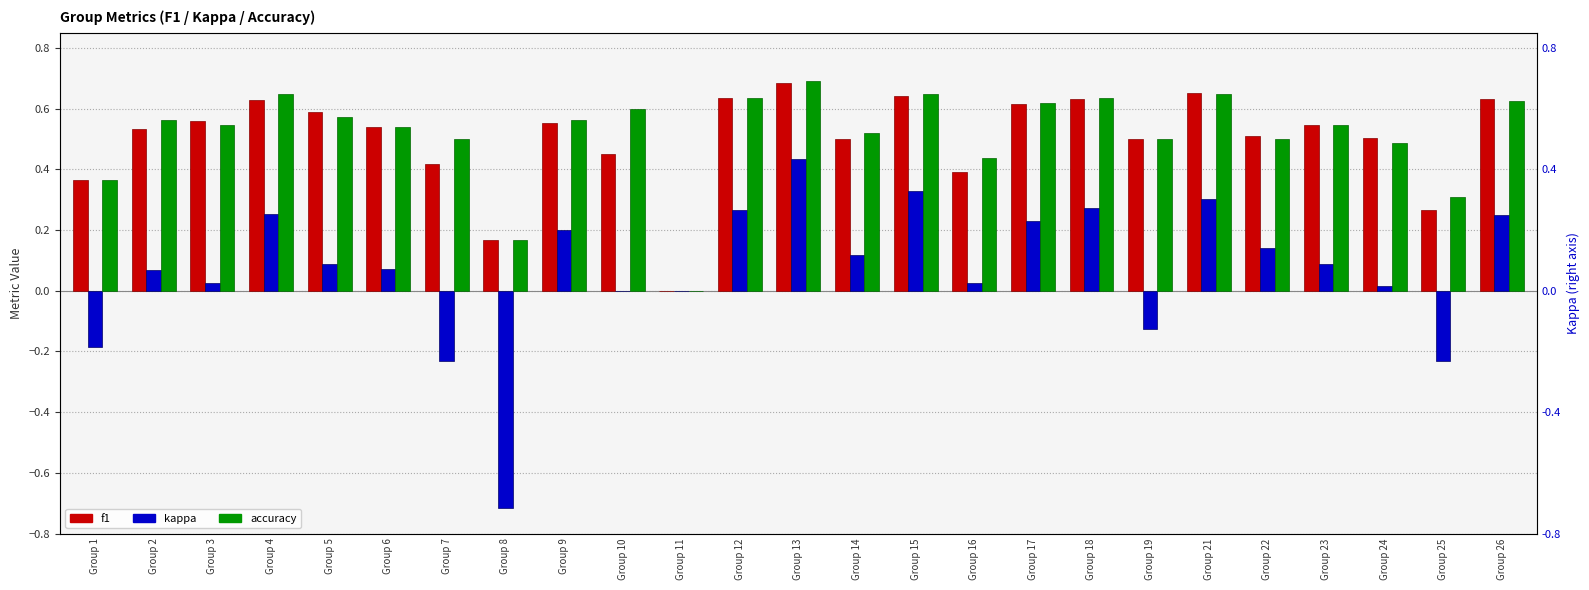

At Group 2, list the series in order from smallest to largest.

kappa, f1, accuracy